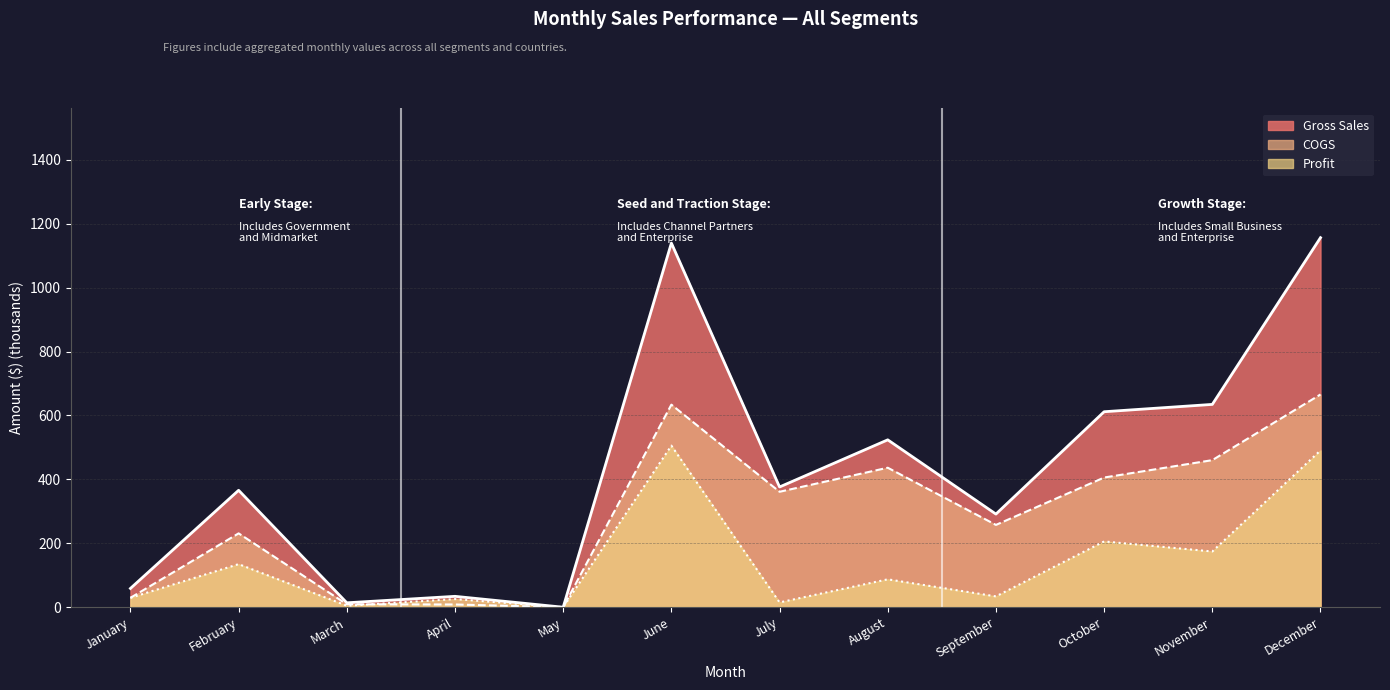

Which series has the largest total across all categories?

Gross Sales